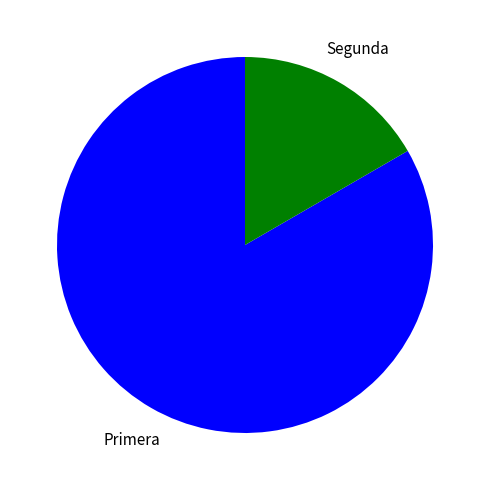

Which has a higher value, Primera or Segunda?

Primera